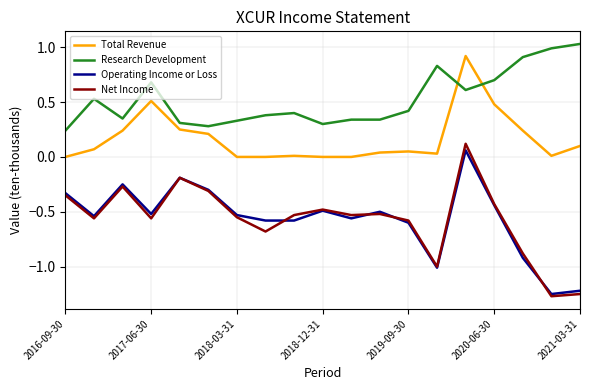

Which series has the largest total across all categories?

Research Development